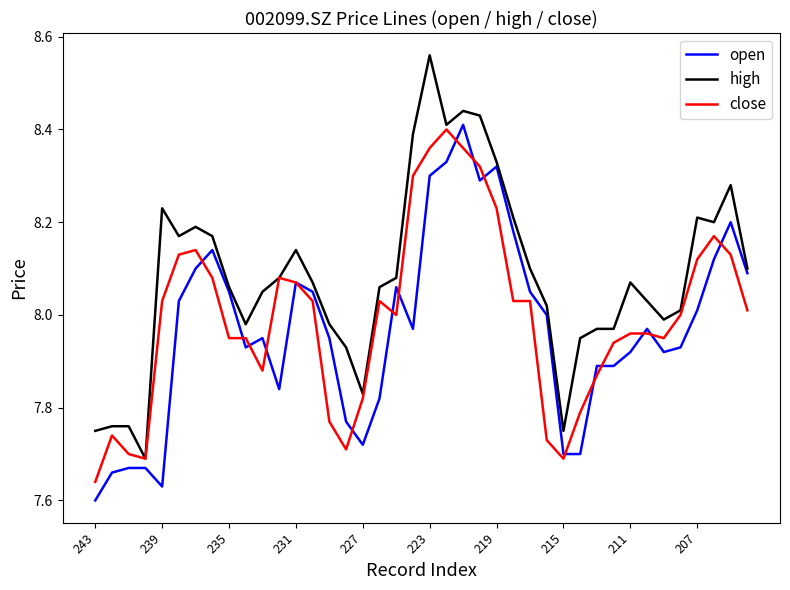

Which series has the largest total across all categories?

high